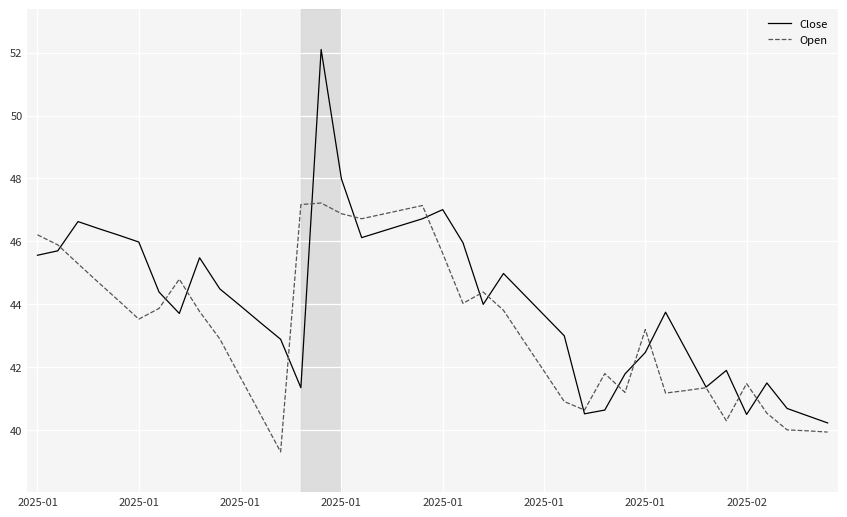

True or false: Open and Close cross at least once.

True